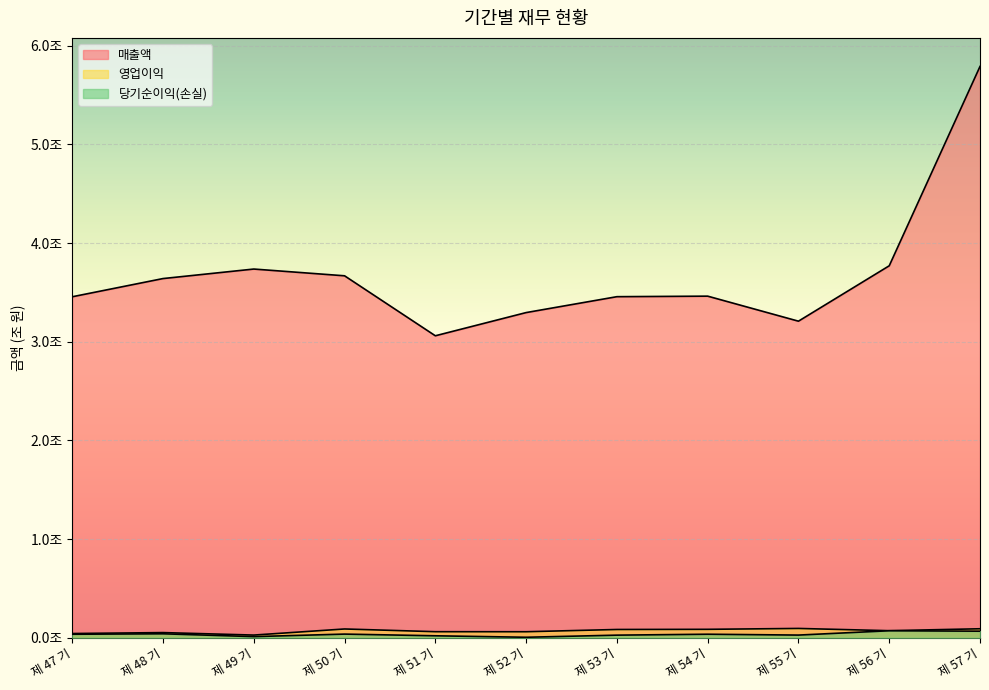

Which series has the largest total across all categories?

매출액